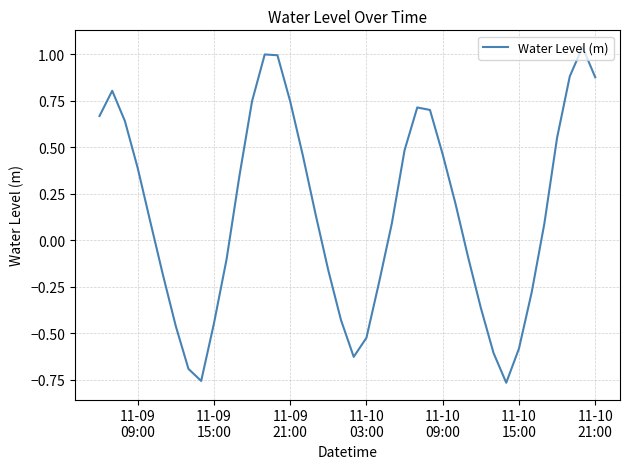

Does the chart have visible grid lines?

Yes